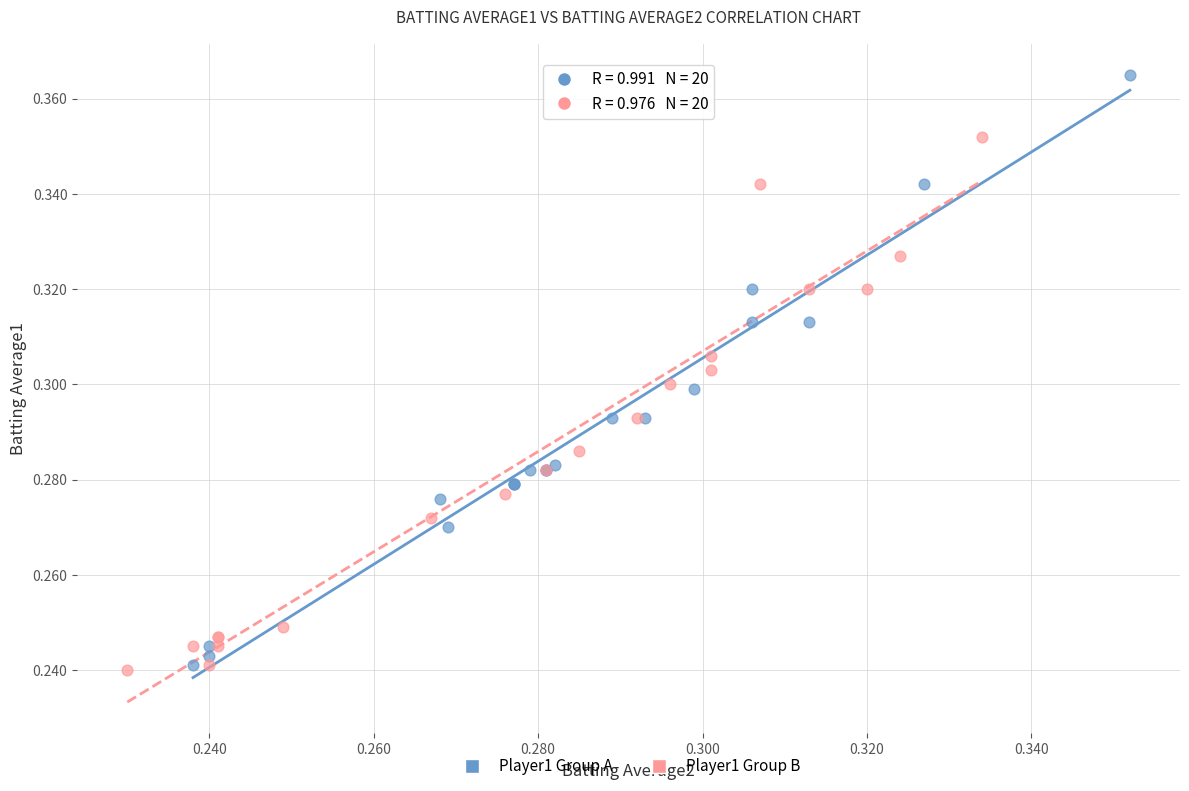

Which series reaches the maximum Y coordinate?

Player1 Group A